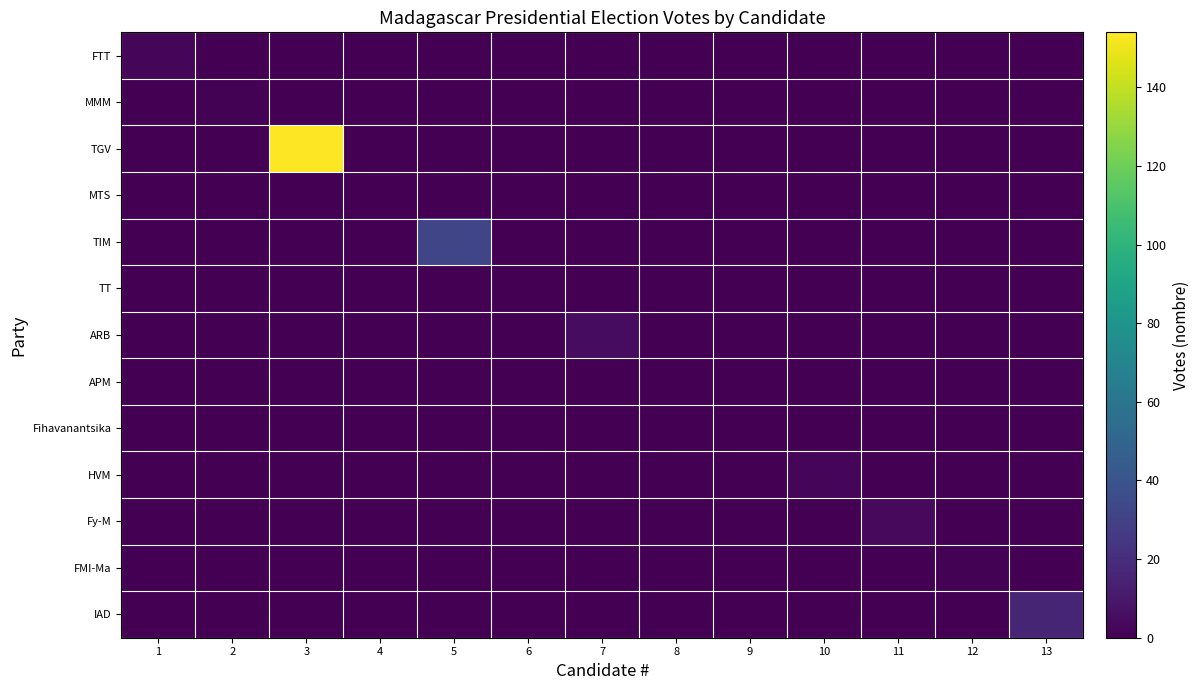

Which series changed the most between 1 and 11?

Fy-M